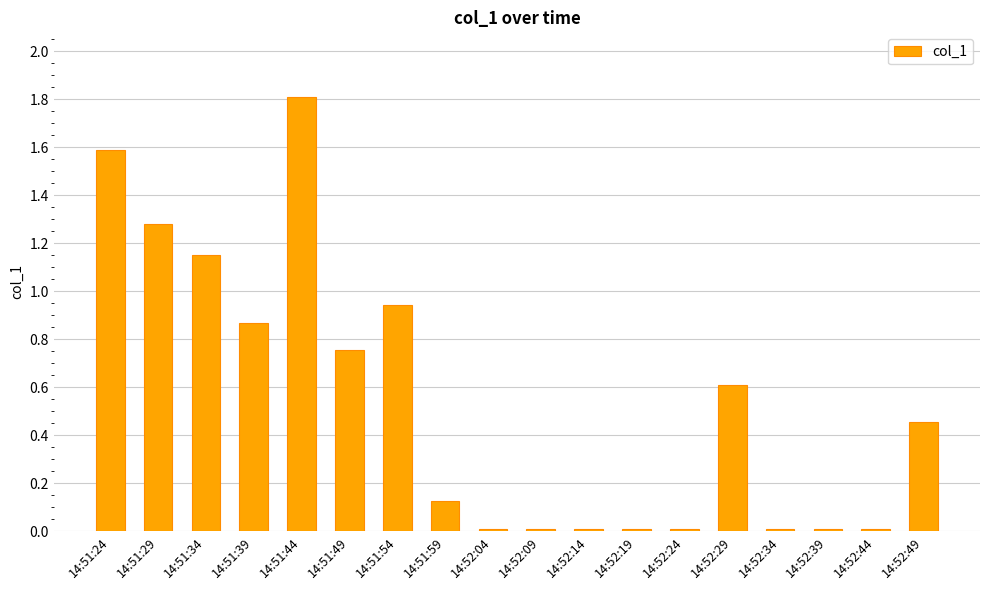

What is the change in value from 14:51:29 to 14:51:49?

-0.5